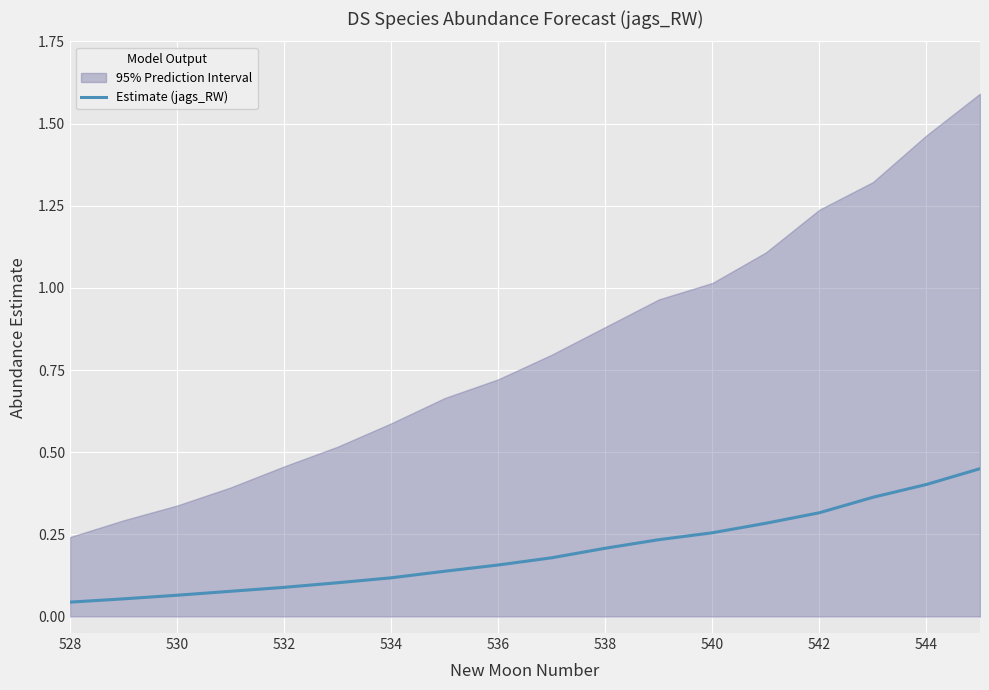

Reading left to right, list all the values displayed in this chart.

0.0	0.1	0.1	0.1	0.1	0.1	0.1	0.1	0.2	0.2	0.2	0.2	0.3	0.3	0.3	0.4	0.4	0.5